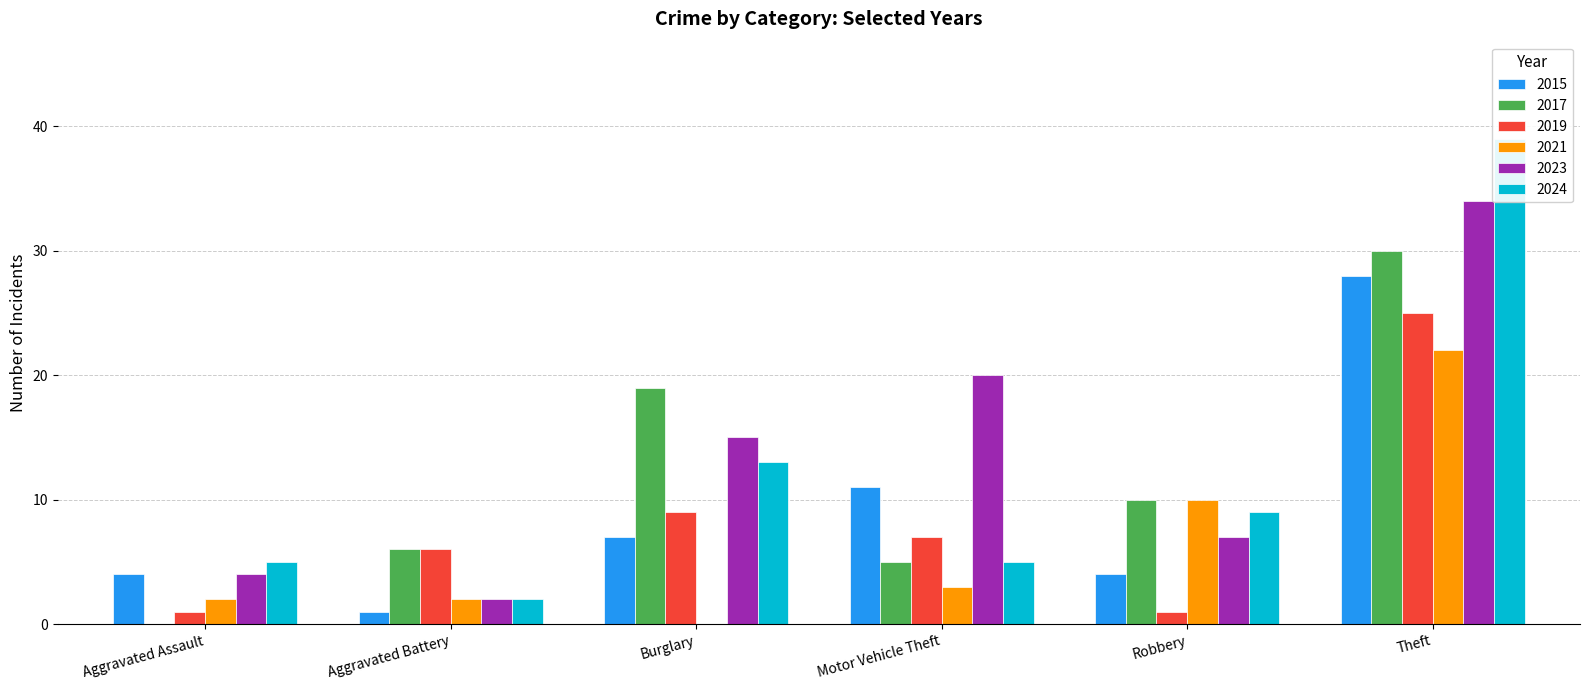

What is the label of the 3rd bar from the left?

Burglary